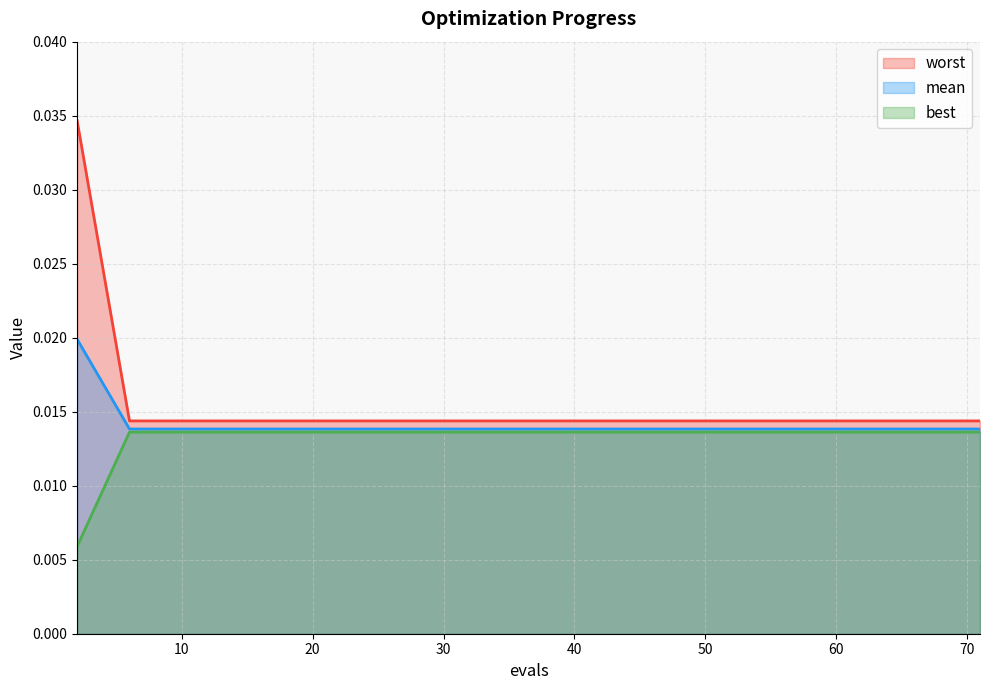

True or false: mean has a value of 0.0 at 56.

True